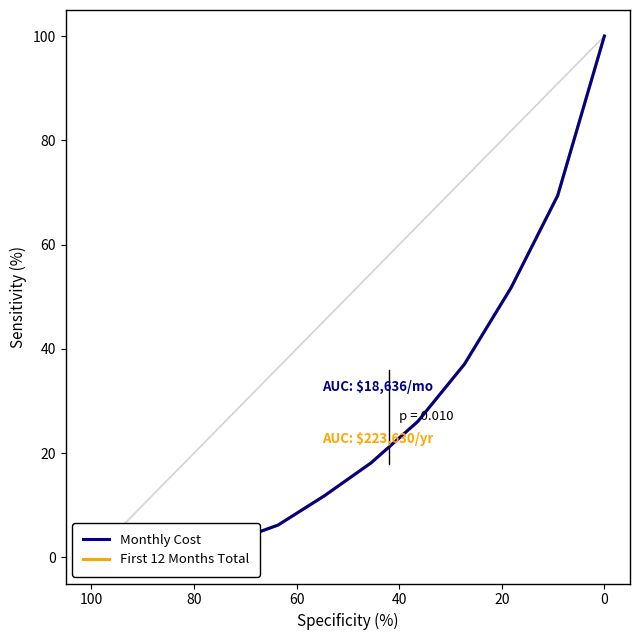

True or false: First 12 Months Total has a value of 0.8 at 60.

False